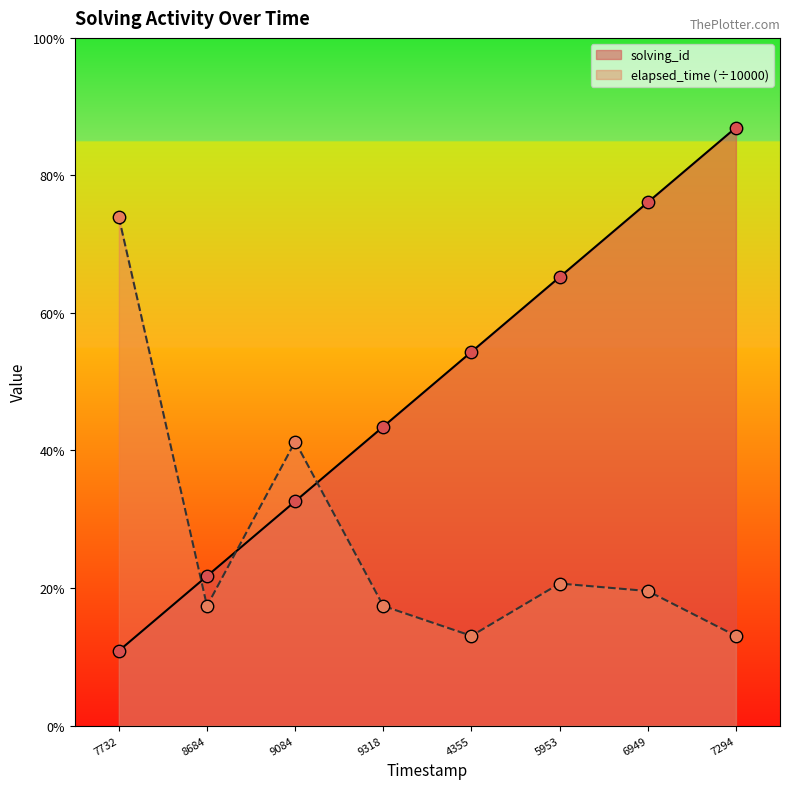

Is the value of solving_id at 9318 greater than the value of elapsed_time at 6949?

Yes